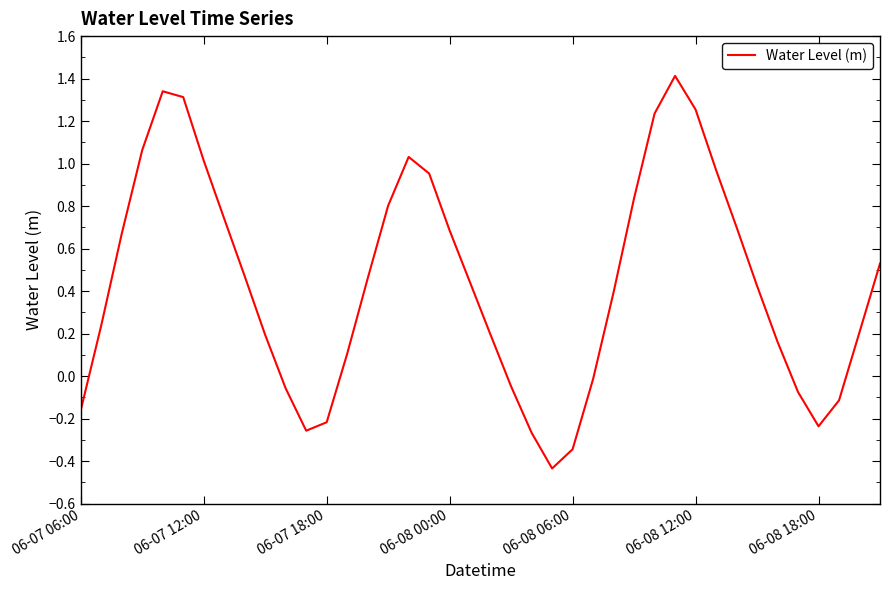

What is the greatest value displayed?

1.4